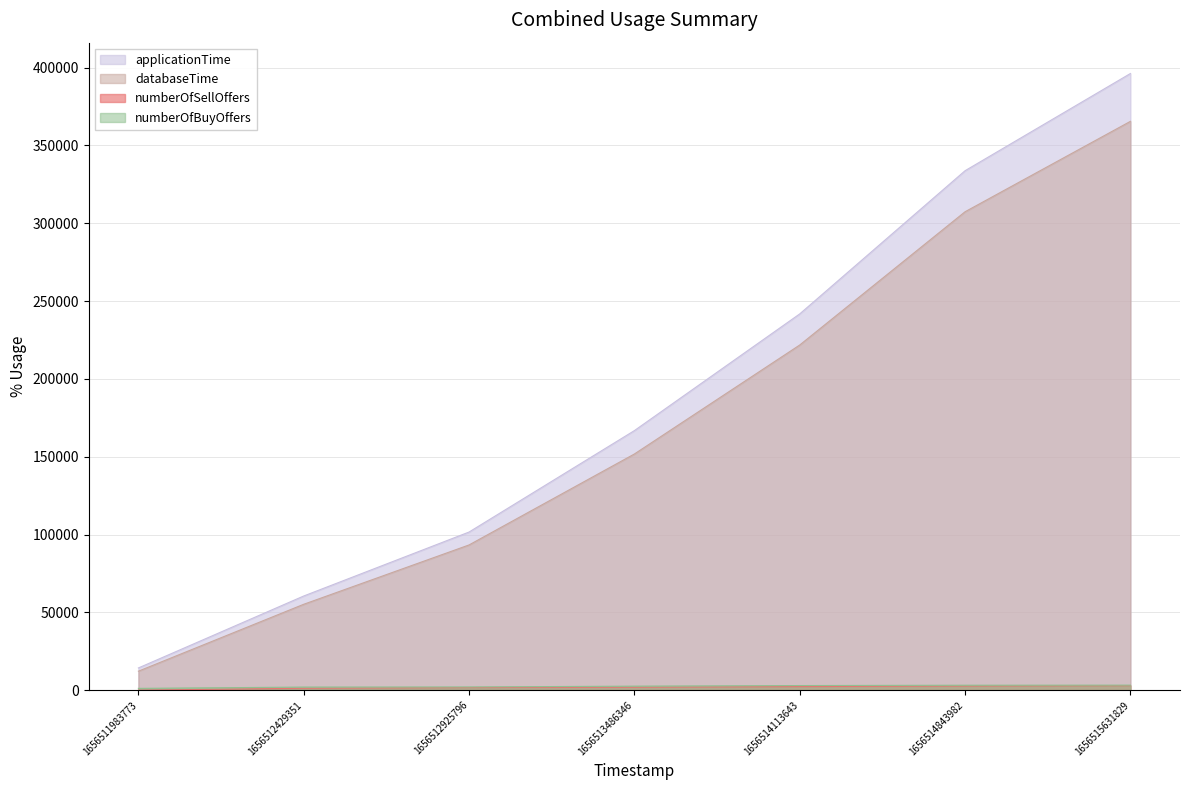

Read the numberOfBuyOffers value at 1656515631829, to the nearest 100.

3300